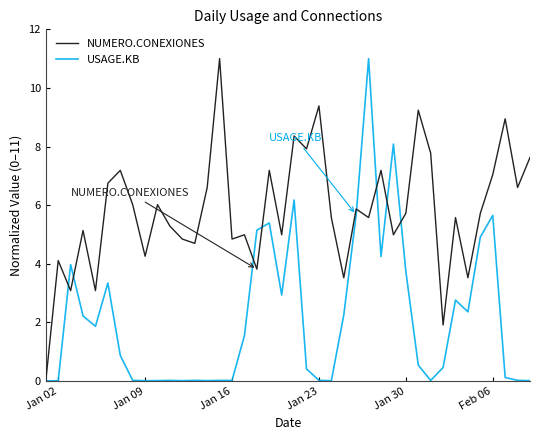

Rank the series by their average value, from lowest to highest.

USAGE.KB, NUMERO.CONEXIONES